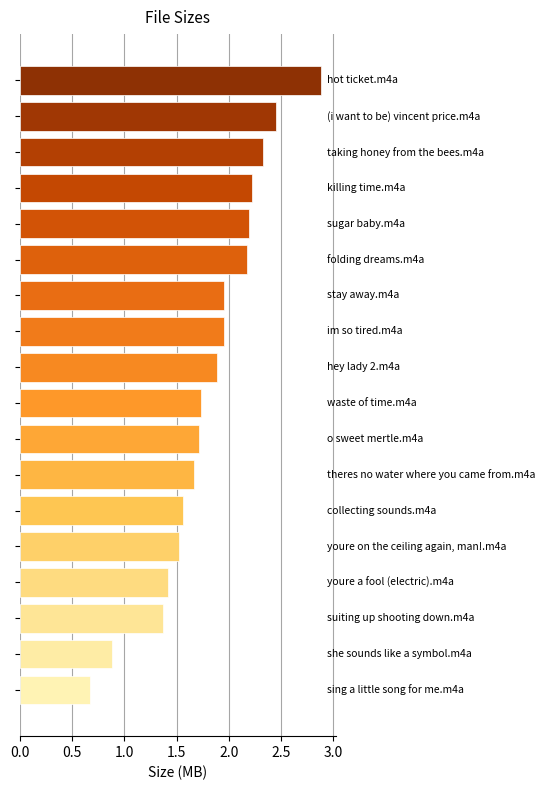

What is the average value?

1.8